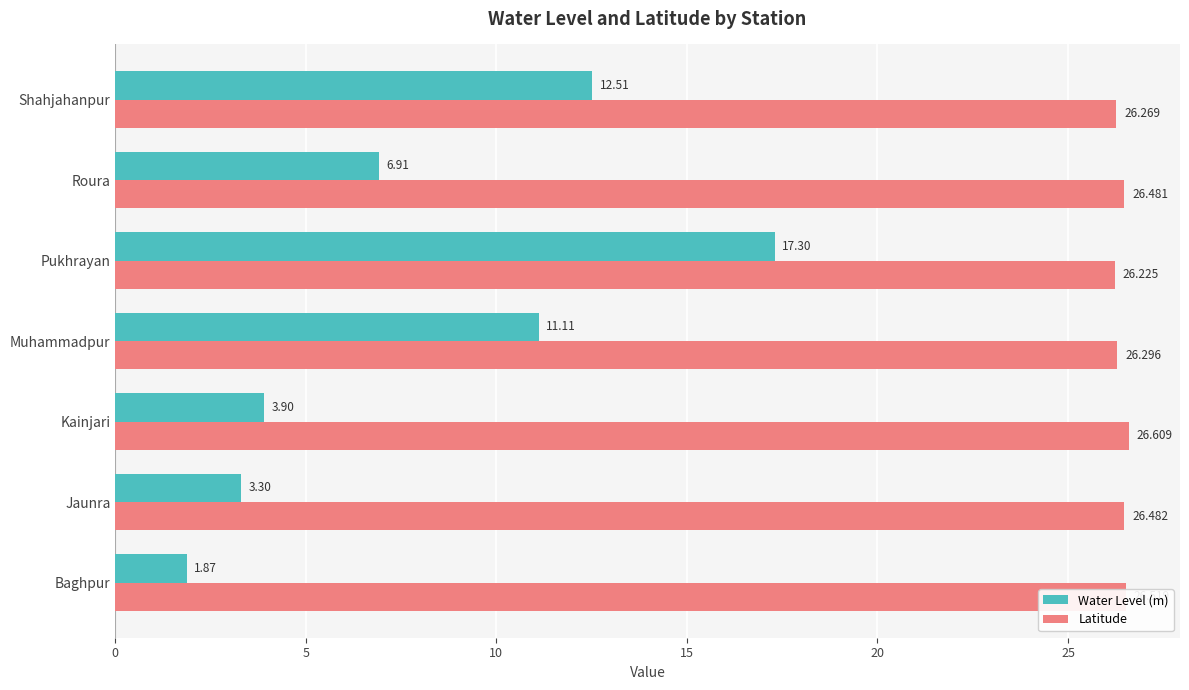

List the series in order of their peak value, highest first.

Latitude, Water Level (m)